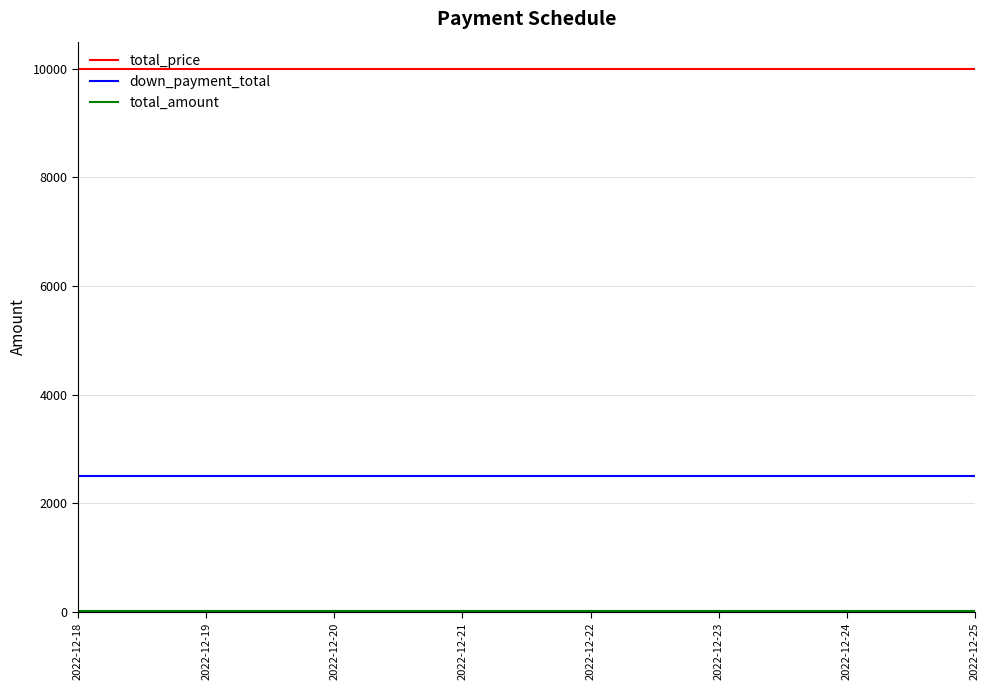

Which series has the largest total across all categories?

total_price